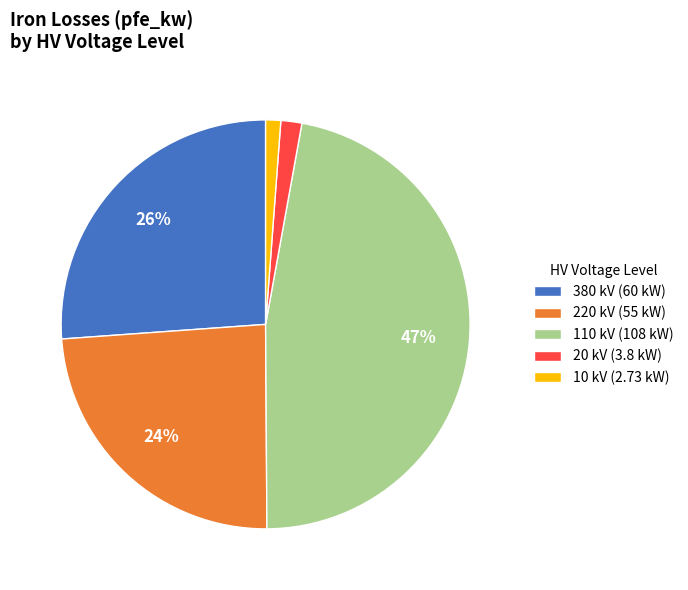

To the nearest percent, what portion does 10 kV represent?

1%